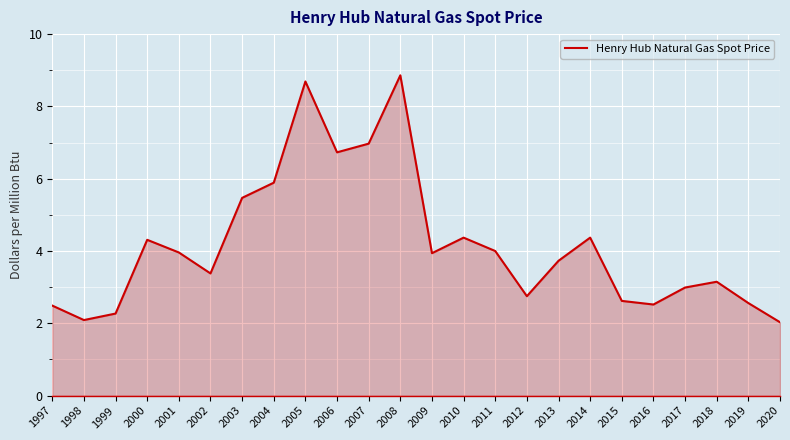

What is the value of the 10th point from the left?

6.7